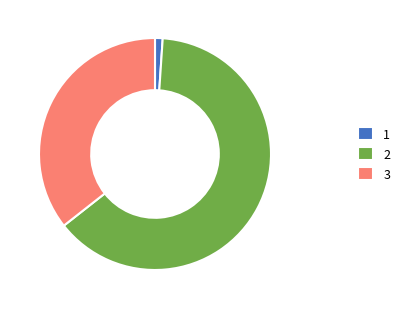

Is there a majority slice in this chart?

Yes